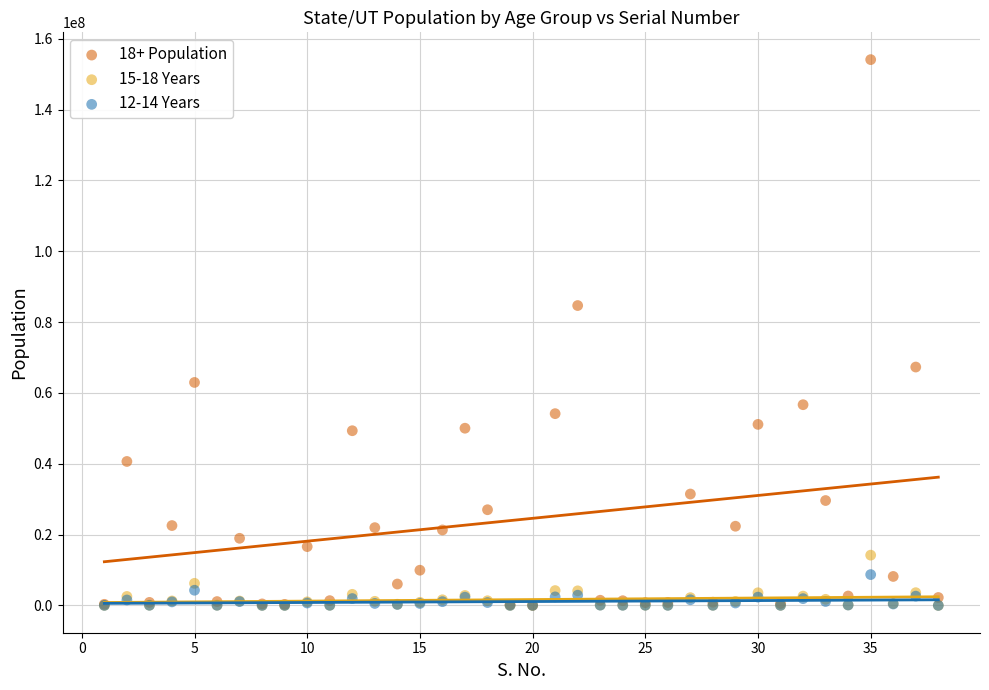

Which series has the widest spread of Y values?

18+ Population